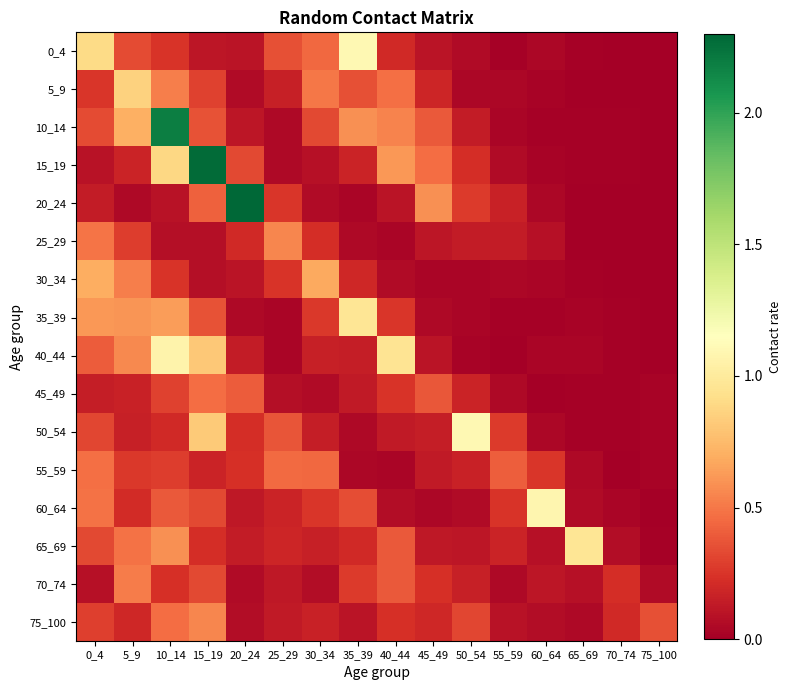

Reading left to right, transcribe all the data shown in this chart.

0_4: 0_4=0.9	5_9=0.3	10_14=0.2	15_19=0.1	20_24=0.1	25_29=0.4	30_34=0.4	35_39=1.1	40_44=0.2	45_49=0.1	50_54=0.1	55_59=0.0	60_64=0.0	65_69=0.0	70_74=0.0	75_100=0.0
5_9: 0_4=0.3	5_9=0.9	10_14=0.5	15_19=0.3	20_24=0.1	25_29=0.2	30_34=0.5	35_39=0.4	40_44=0.5	45_49=0.2	50_54=0.0	55_59=0.0	60_64=0.0	65_69=0.0	70_74=0.0	75_100=0.0
10_14: 0_4=0.3	5_9=0.7	10_14=2.2	15_19=0.4	20_24=0.1	25_29=0.1	30_34=0.3	35_39=0.6	40_44=0.5	45_49=0.4	50_54=0.1	55_59=0.0	60_64=0.0	65_69=0.0	70_74=0.0	75_100=0.0
15_19: 0_4=0.1	5_9=0.2	10_14=0.9	15_19=2.3	20_24=0.3	25_29=0.0	30_34=0.1	35_39=0.2	40_44=0.6	45_49=0.5	50_54=0.2	55_59=0.1	60_64=0.0	65_69=0.0	70_74=0.0	75_100=0.0
20_24: 0_4=0.1	5_9=0.0	10_14=0.1	15_19=0.4	20_24=2.3	25_29=0.3	30_34=0.1	35_39=0.0	40_44=0.1	45_49=0.6	50_54=0.3	55_59=0.2	60_64=0.0	65_69=0.0	70_74=0.0	75_100=0.0
25_29: 0_4=0.5	5_9=0.3	10_14=0.1	15_19=0.1	20_24=0.2	25_29=0.6	30_34=0.2	35_39=0.1	40_44=0.0	45_49=0.1	50_54=0.1	55_59=0.1	60_64=0.1	65_69=0.0	70_74=0.0	75_100=0.0
30_34: 0_4=0.7	5_9=0.5	10_14=0.2	15_19=0.1	20_24=0.1	25_29=0.2	30_34=0.7	35_39=0.2	40_44=0.1	45_49=0.0	50_54=0.0	55_59=0.0	60_64=0.0	65_69=0.0	70_74=0.0	75_100=0.0
35_39: 0_4=0.6	5_9=0.6	10_14=0.6	15_19=0.4	20_24=0.0	25_29=0.0	30_34=0.3	35_39=1.0	40_44=0.3	45_49=0.0	50_54=0.0	55_59=0.0	60_64=0.0	65_69=0.0	70_74=0.0	75_100=0.0
40_44: 0_4=0.4	5_9=0.6	10_14=1.1	15_19=0.8	20_24=0.1	25_29=0.0	30_34=0.2	35_39=0.2	40_44=1.0	45_49=0.1	50_54=0.0	55_59=0.0	60_64=0.0	65_69=0.0	70_74=0.0	75_100=0.0
45_49: 0_4=0.1	5_9=0.2	10_14=0.3	15_19=0.5	20_24=0.4	25_29=0.1	30_34=0.1	35_39=0.1	40_44=0.2	45_49=0.4	50_54=0.2	55_59=0.0	60_64=0.0	65_69=0.0	70_74=0.0	75_100=0.0
50_54: 0_4=0.3	5_9=0.2	10_14=0.2	15_19=0.8	20_24=0.2	25_29=0.4	30_34=0.2	35_39=0.0	40_44=0.1	45_49=0.1	50_54=1.1	55_59=0.3	60_64=0.0	65_69=0.0	70_74=0.0	75_100=0.0
55_59: 0_4=0.5	5_9=0.3	10_14=0.3	15_19=0.2	20_24=0.2	25_29=0.5	30_34=0.4	35_39=0.0	40_44=0.0	45_49=0.1	50_54=0.2	55_59=0.4	60_64=0.3	65_69=0.1	70_74=0.0	75_100=0.0
60_64: 0_4=0.5	5_9=0.2	10_14=0.4	15_19=0.3	20_24=0.1	25_29=0.2	30_34=0.3	35_39=0.3	40_44=0.1	45_49=0.0	50_54=0.1	55_59=0.2	60_64=1.1	65_69=0.1	70_74=0.0	75_100=0.0
65_69: 0_4=0.3	5_9=0.5	10_14=0.6	15_19=0.2	20_24=0.1	25_29=0.2	30_34=0.2	35_39=0.2	40_44=0.4	45_49=0.1	50_54=0.1	55_59=0.2	60_64=0.1	65_69=1.0	70_74=0.1	75_100=0.0
70_74: 0_4=0.1	5_9=0.5	10_14=0.2	15_19=0.3	20_24=0.1	25_29=0.1	30_34=0.1	35_39=0.3	40_44=0.4	45_49=0.2	50_54=0.2	55_59=0.1	60_64=0.1	65_69=0.1	70_74=0.2	75_100=0.1
75_100: 0_4=0.3	5_9=0.2	10_14=0.5	15_19=0.6	20_24=0.1	25_29=0.1	30_34=0.2	35_39=0.1	40_44=0.2	45_49=0.2	50_54=0.3	55_59=0.1	60_64=0.1	65_69=0.1	70_74=0.2	75_100=0.4